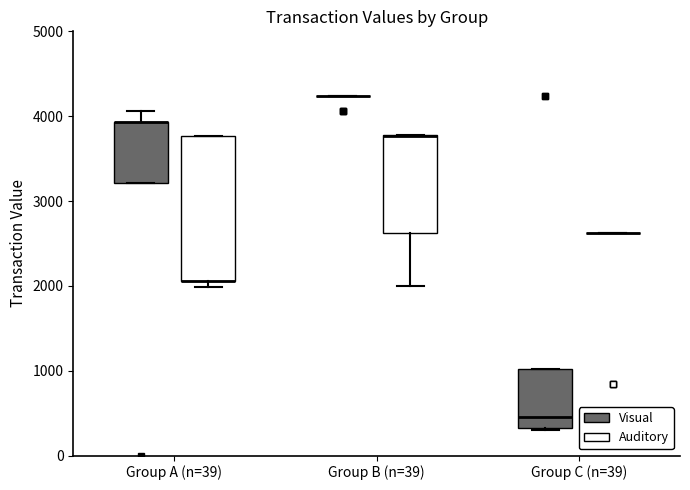

Reading left to right, transcribe this box plot: for each box, give where its median line is, the range the box spans, and where its two whiskers end, as read against the y-axis. The values are not printed on the chart, so give them approximately, as read against the axis.

Group A (n=39) (Visual): median 3900 (drawn on the box's upper edge), box 3200 to 3900, whiskers 3200 to 4100
Group A (n=39) (Auditory): median 2100 (drawn on the box's lower edge), box 2100 to 3800, whiskers 2000 to 3800
Group B (n=39) (Visual): box collapsed to a line at 4200, whiskers 4200 to 4200
Group B (n=39) (Auditory): median 3800 (drawn on the box's upper edge), box 2600 to 3800, whiskers 2000 to 3800
Group C (n=39) (Visual): median 500, box 300 to 1000, whiskers 300 to 1000
Group C (n=39) (Auditory): box collapsed to a line at 2600, whiskers 2600 to 2600